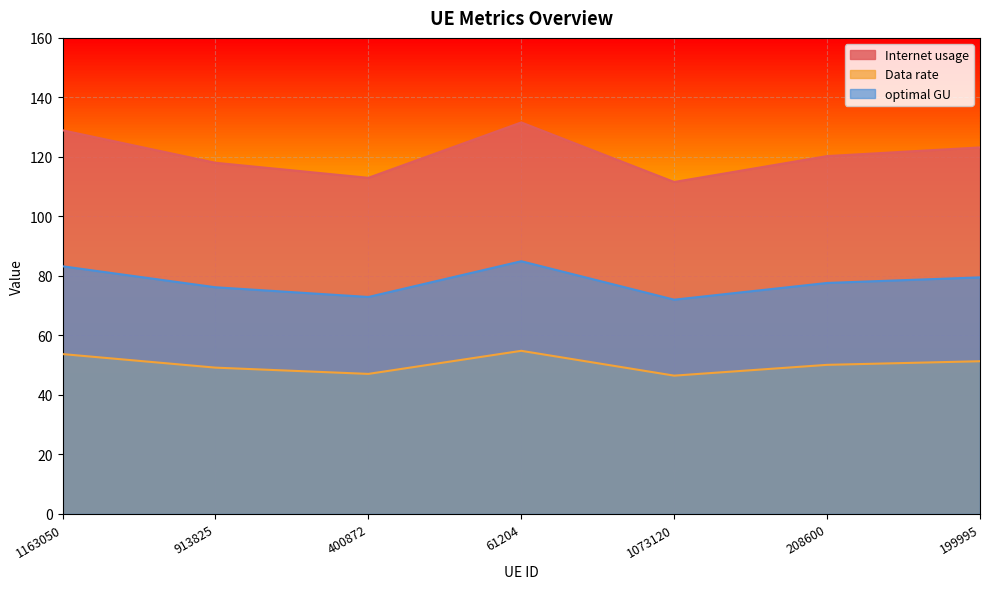

What is the difference between the highest and lowest values at 913825?

68.9